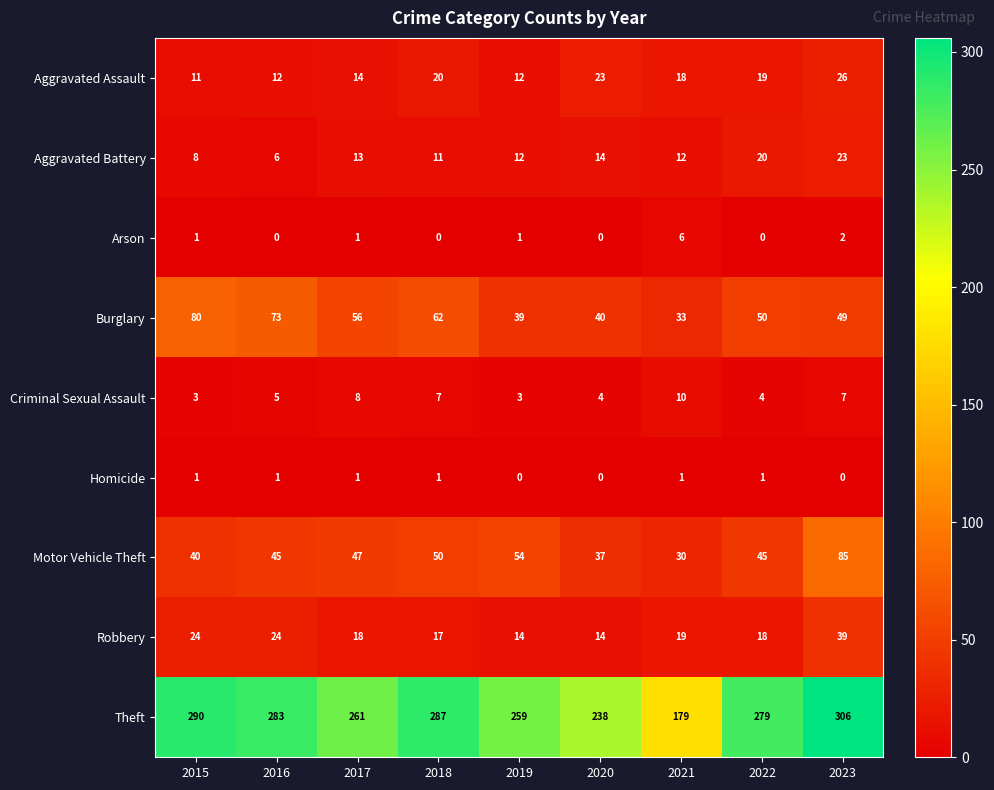

What value does the Theft series have at 2016?

283